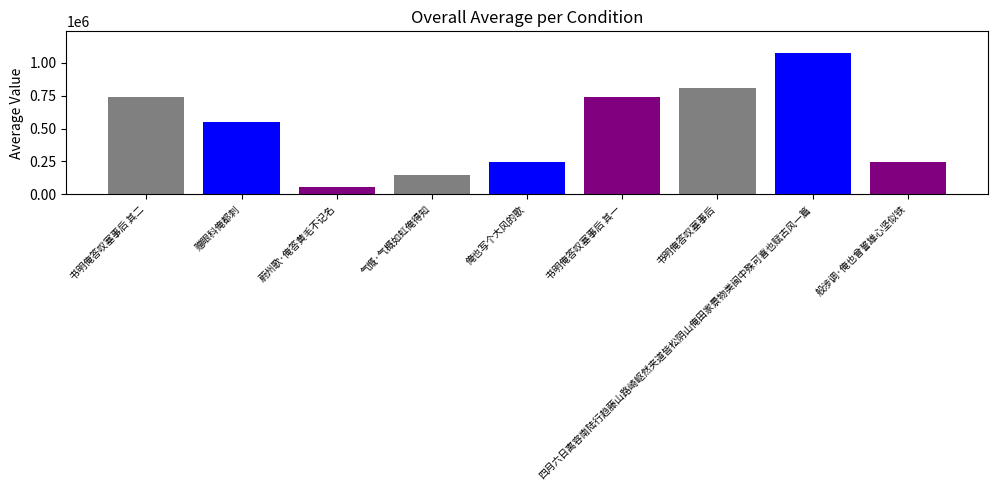

List the labels in order of value, largest first.

四月六日离容南陆行趋藤山路崎岖然夹道皆松阴山俺田家景物类闽中殊可喜也赋古风一篇, 书明俺答叹塞事后, 书明俺答叹塞事后 其二, 书明俺答叹塞事后 其一, 赠眼科俺都刺, 般涉调·俺也曾誓雄心坚似铁, 俺也写个大风的歌, 气慨·气概如虹俺得知, 蔚州歌·俺答黄毛不记名